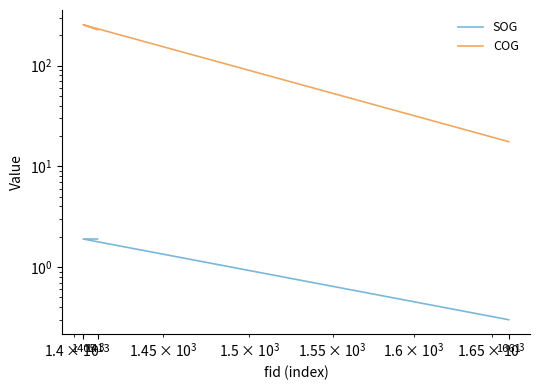

Is the value of SOG at 1413 greater than the value of COG at 1661?

No